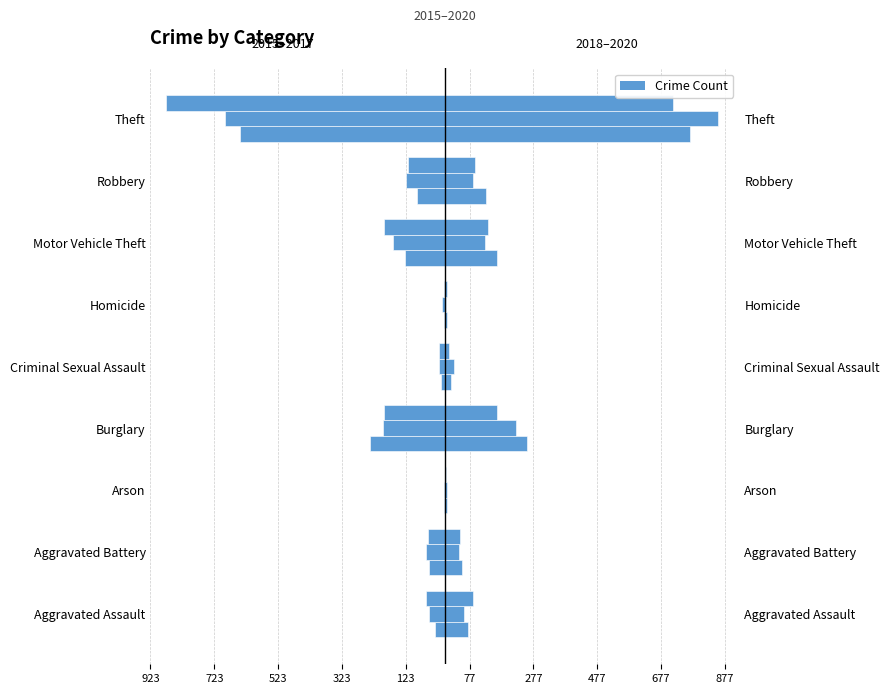

Count the number of categories in the chart.

9